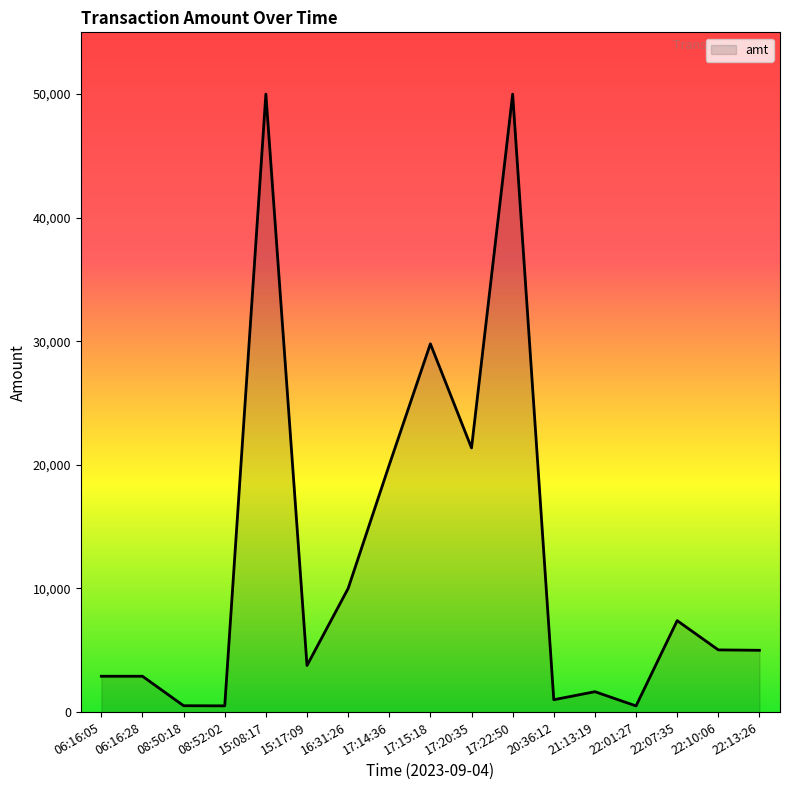

What position from the right is 22:10:06?

2